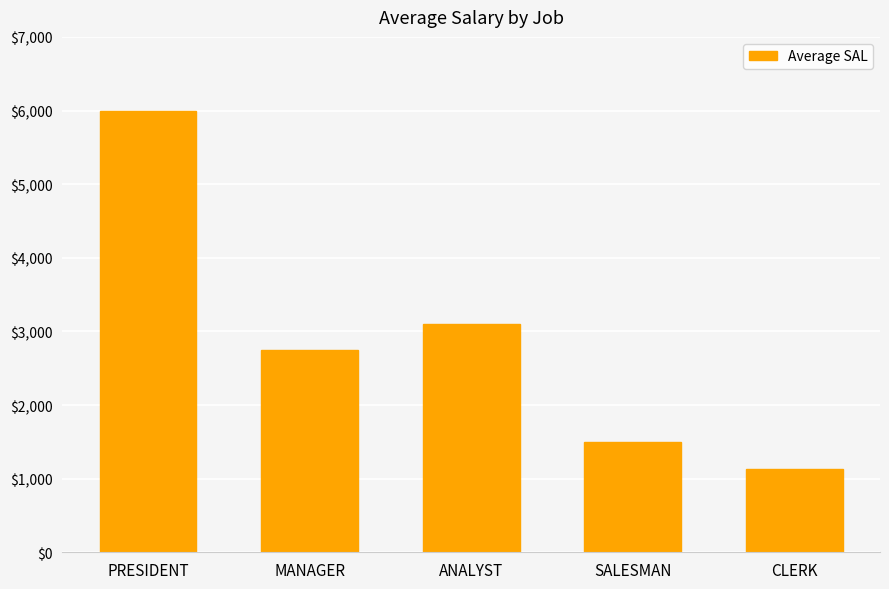

At which label is the value closest to 3568?

ANALYST